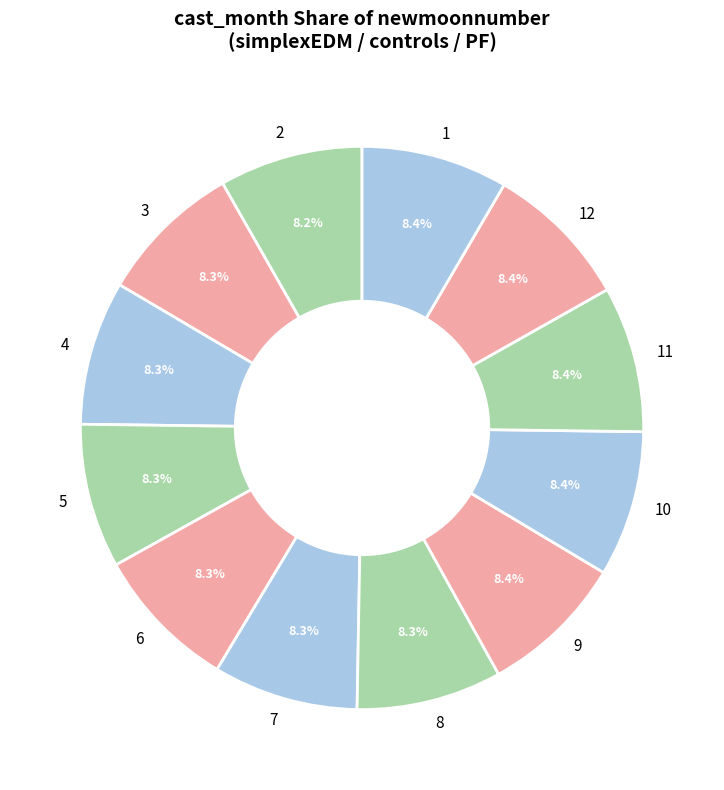

How many slices are in this pie chart?

12